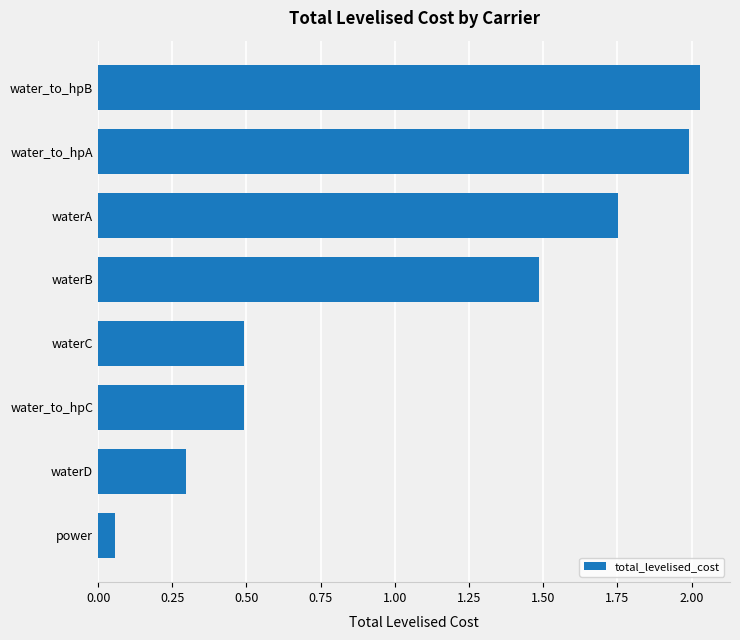

What is the sum of all values?

8.6